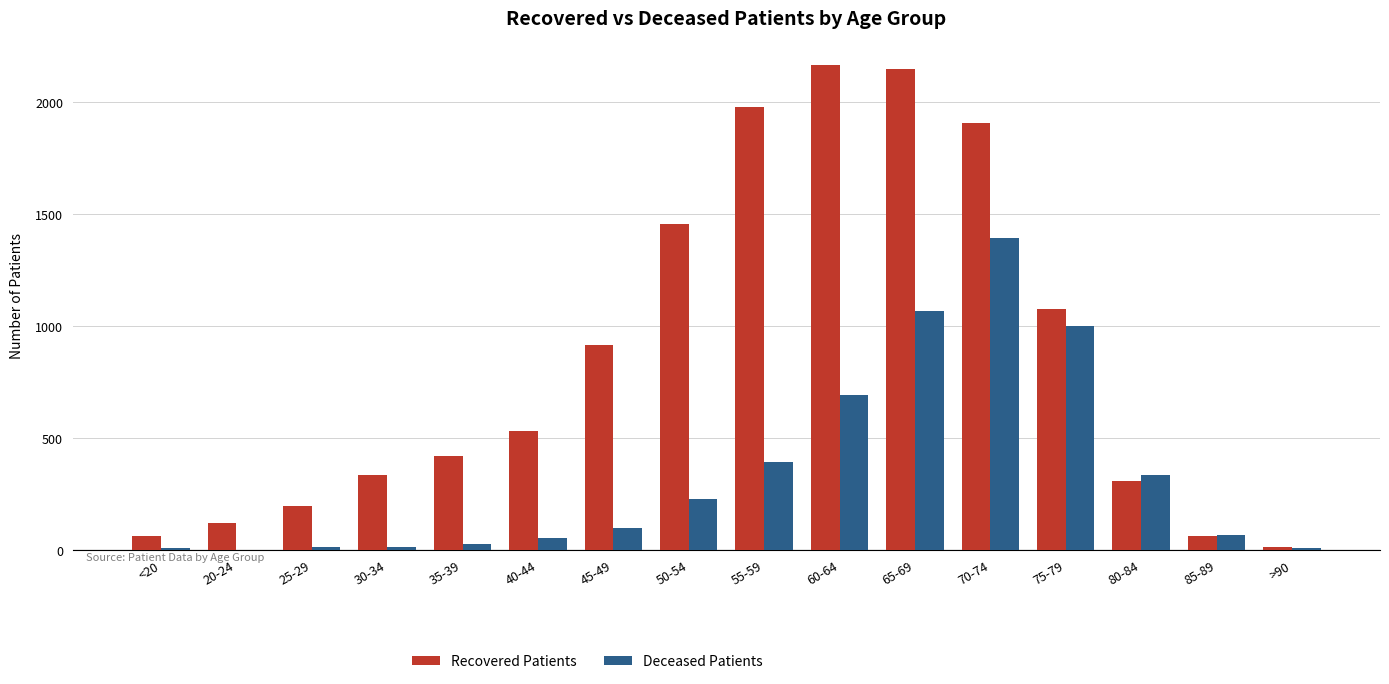

What is the approximate value of Deceased Patients at 65-69, to the nearest 10?

1070